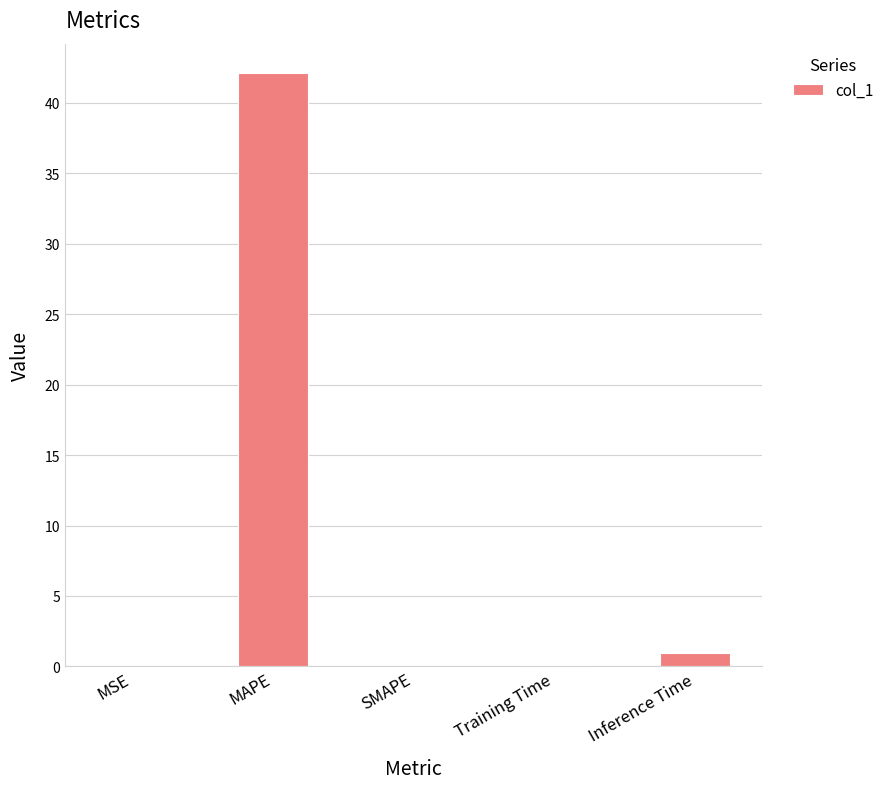

What is the change in value from SMAPE to Training Time?

+0.1